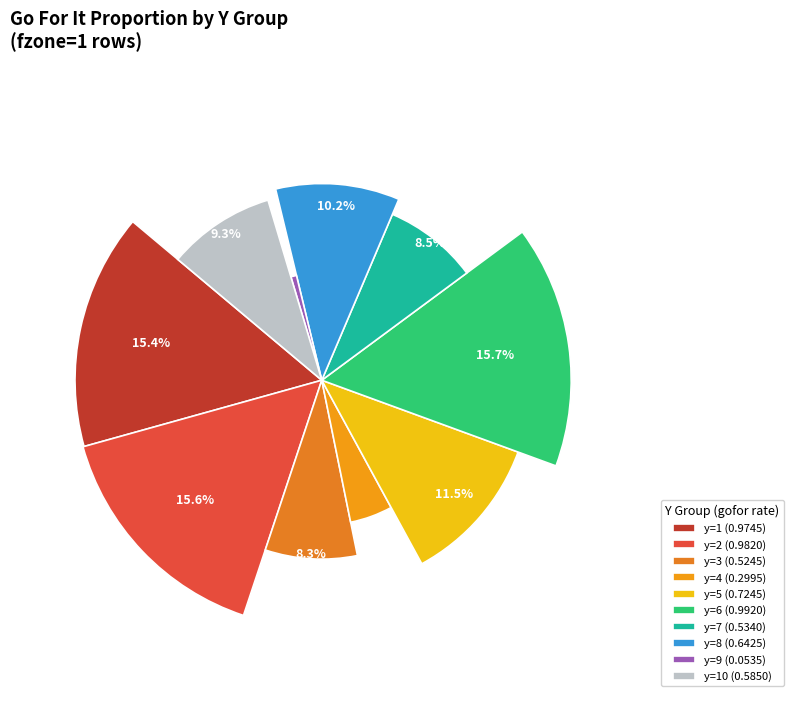

Is there any slice that represents more than half of the pie?

No